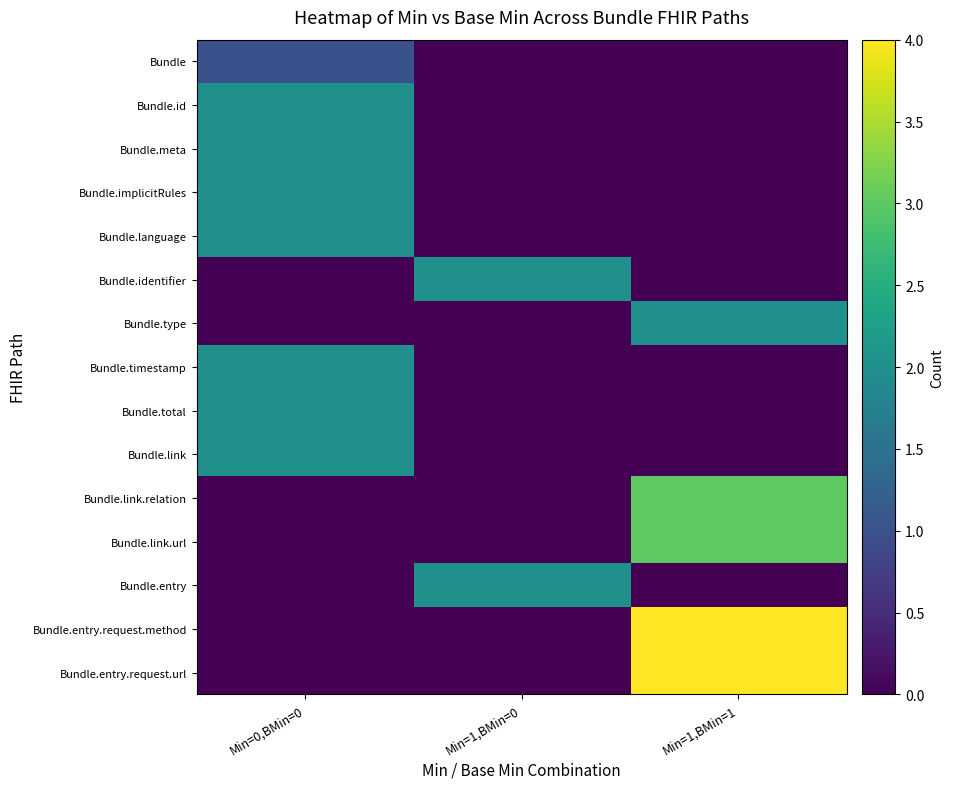

Count the number of categories in the chart.

3